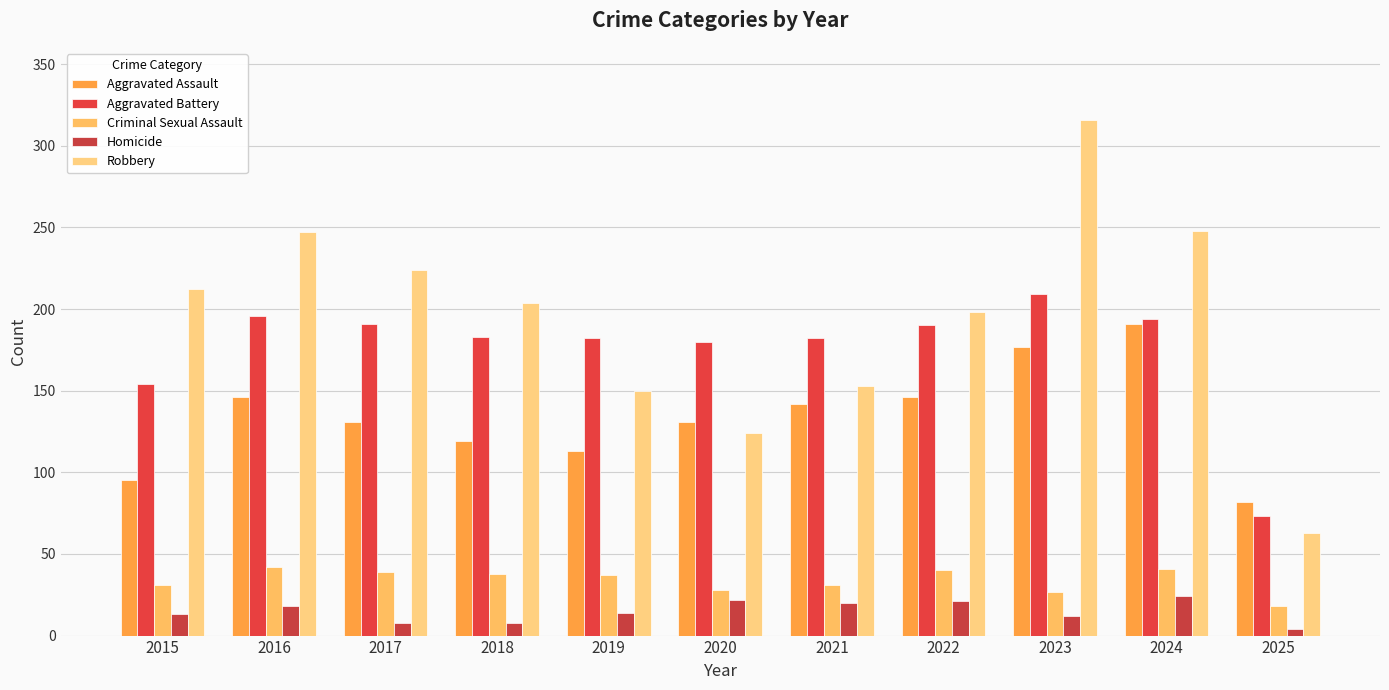

The Homicide series shows 8 at 2017. True or false?

True